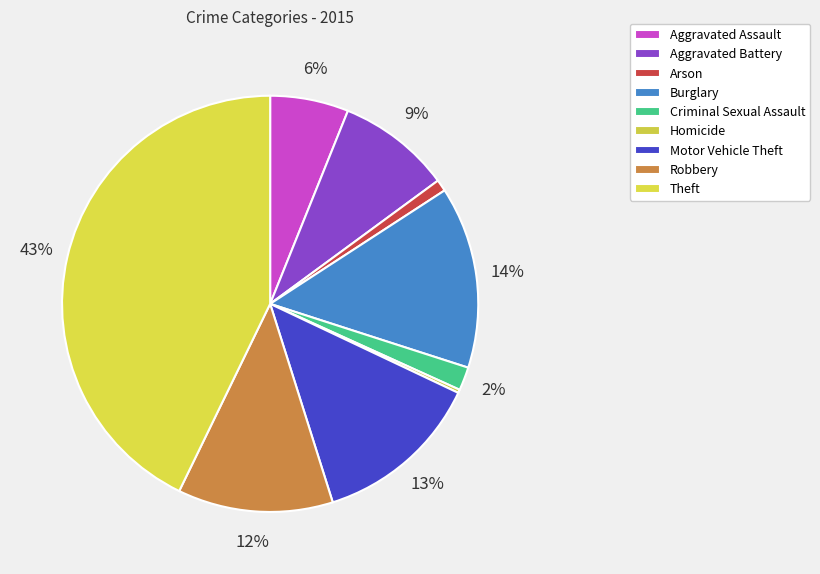

Is there a majority slice in this chart?

No